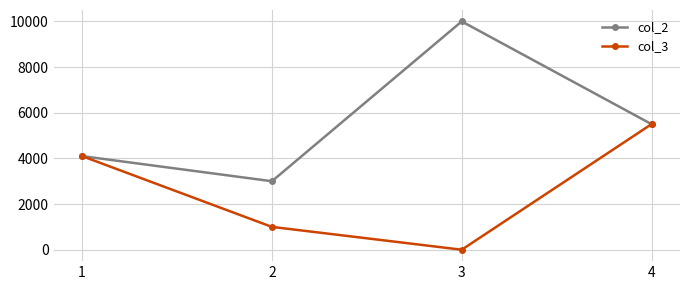

Reading left to right, transcribe all the data shown in this chart.

col_2: 4100	3000	10000	5500
col_3: 4100	1000	0	5500